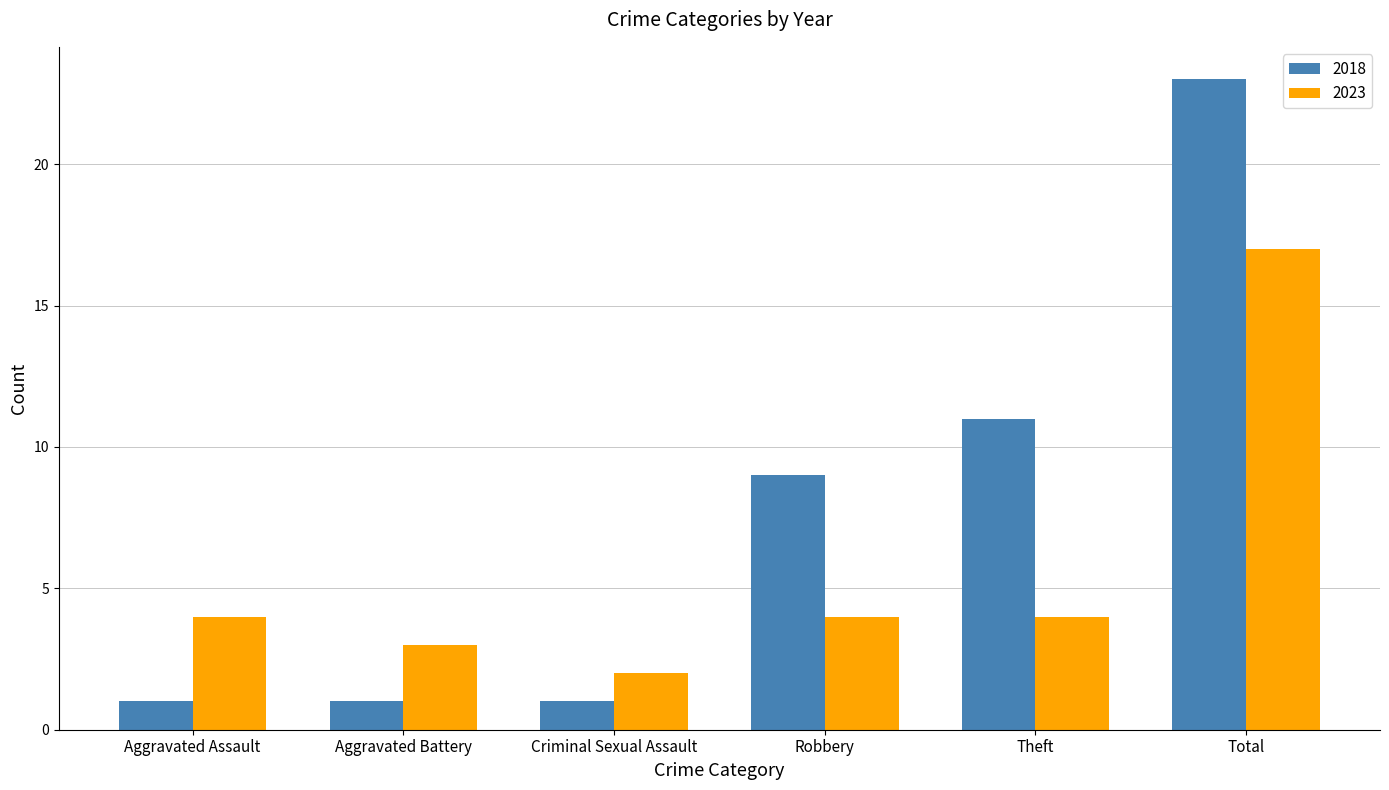

The 2023 series shows 7 at Aggravated Assault. True or false?

False